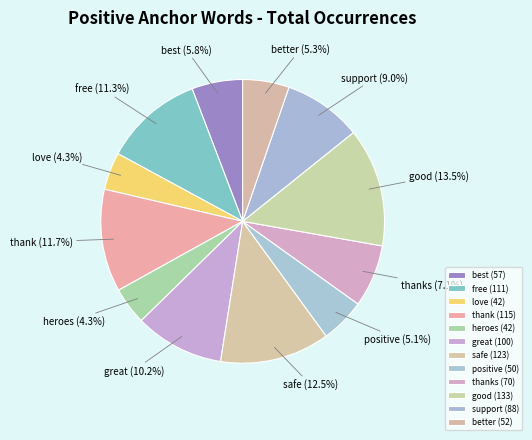

To the nearest percent, what portion does heroes represent?

4%